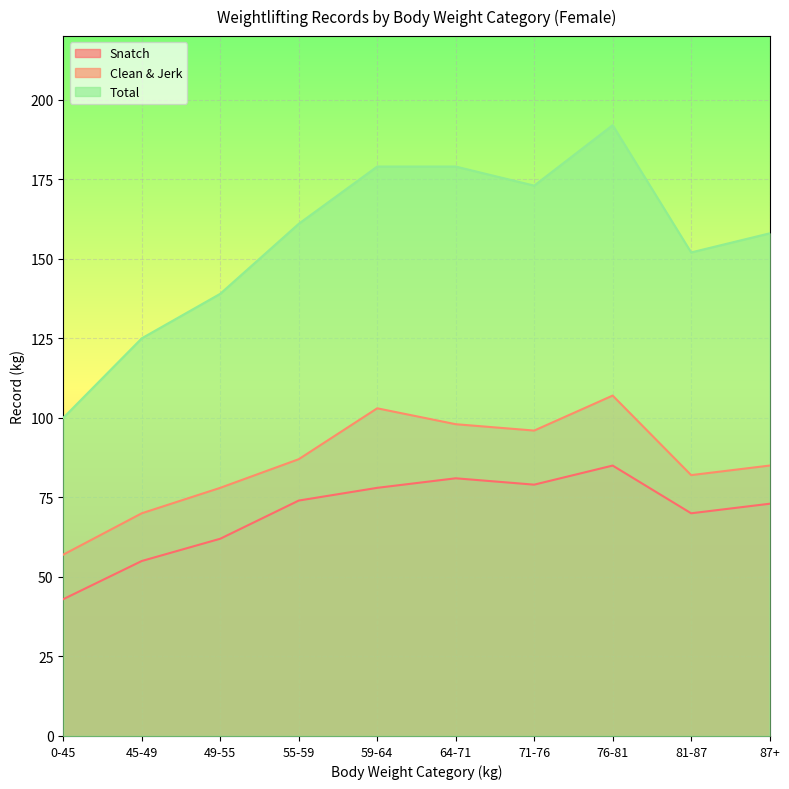

How many categories are shown in the chart?

10